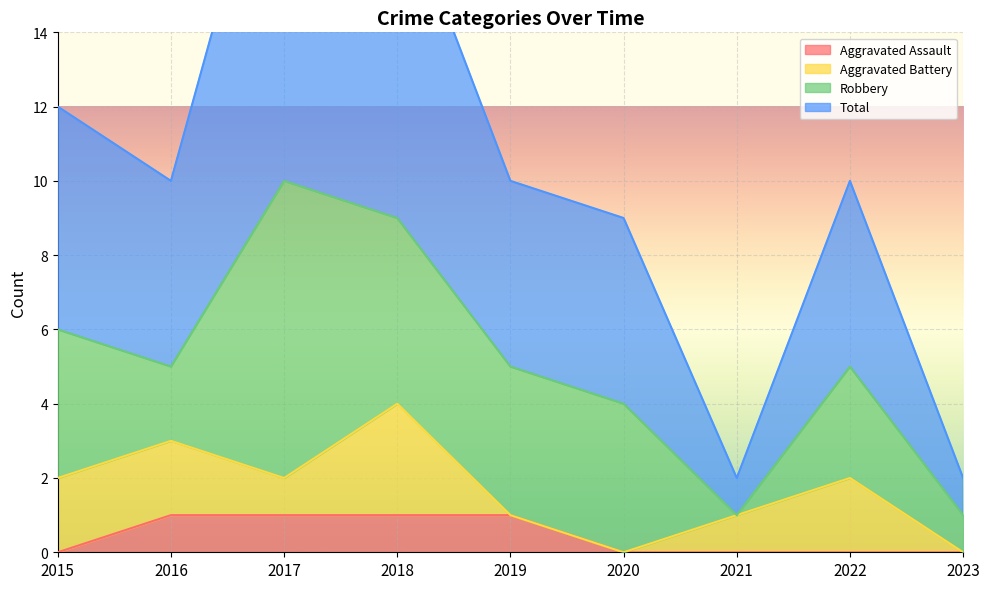

True or false: Aggravated Assault and Total intersect in this chart.

False